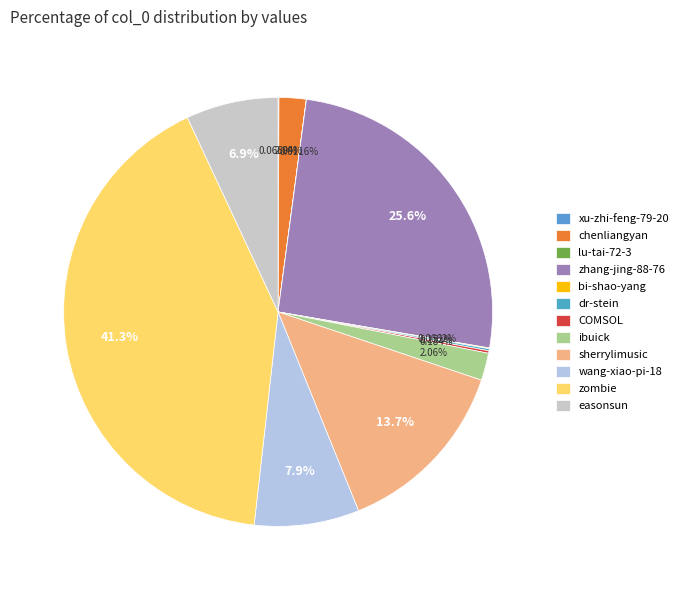

What portion of the pie excludes xu-zhi-feng-79-20?

99.9%